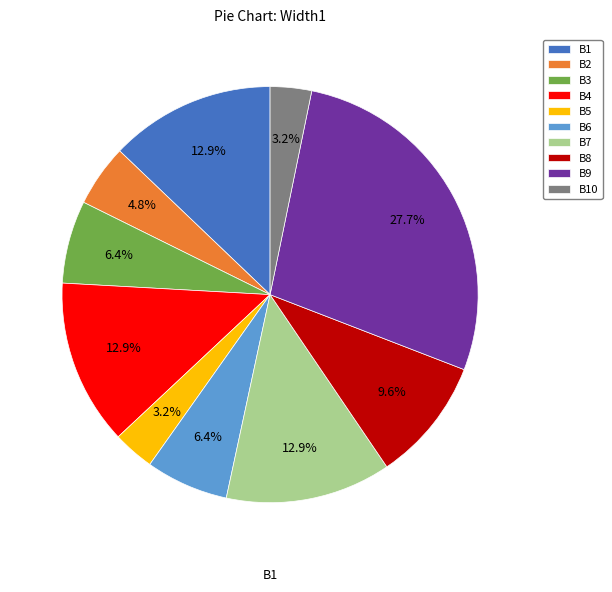

What percentage is the B6 slice, to the nearest percent?

6%